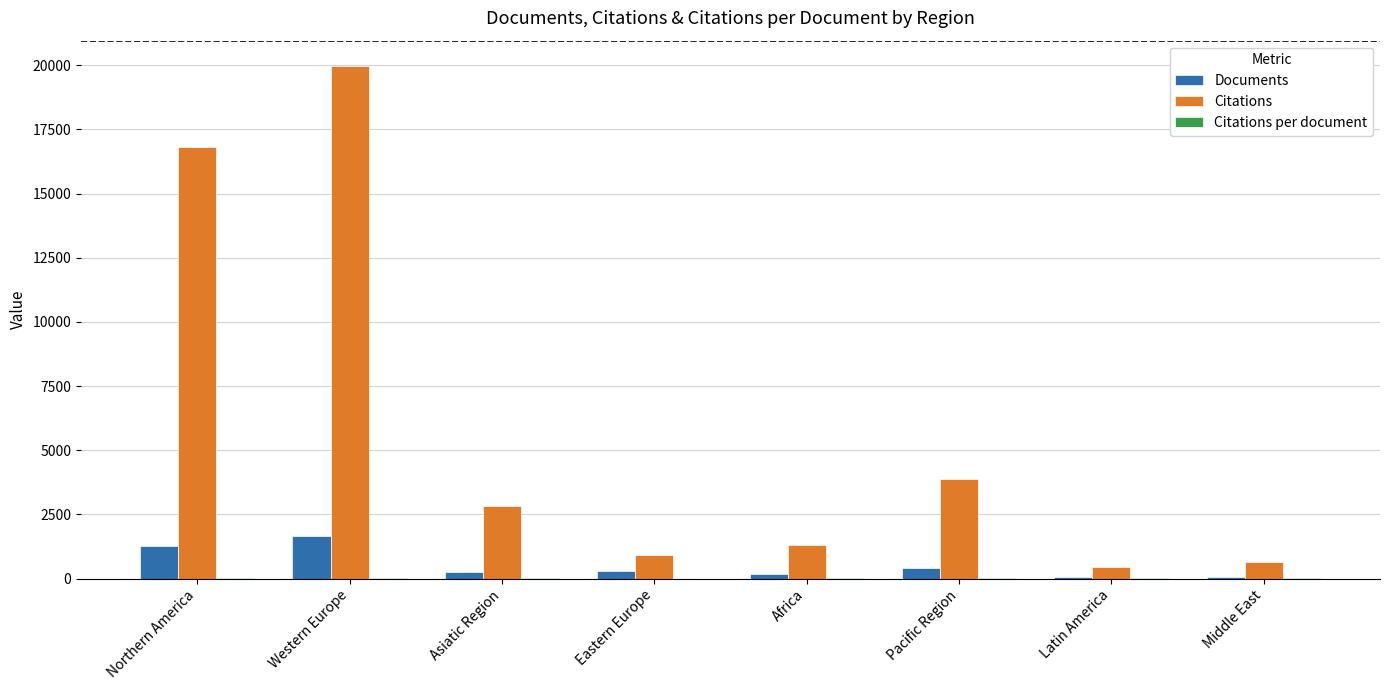

The value of Citations at Africa is 1317.0. True or false?

True